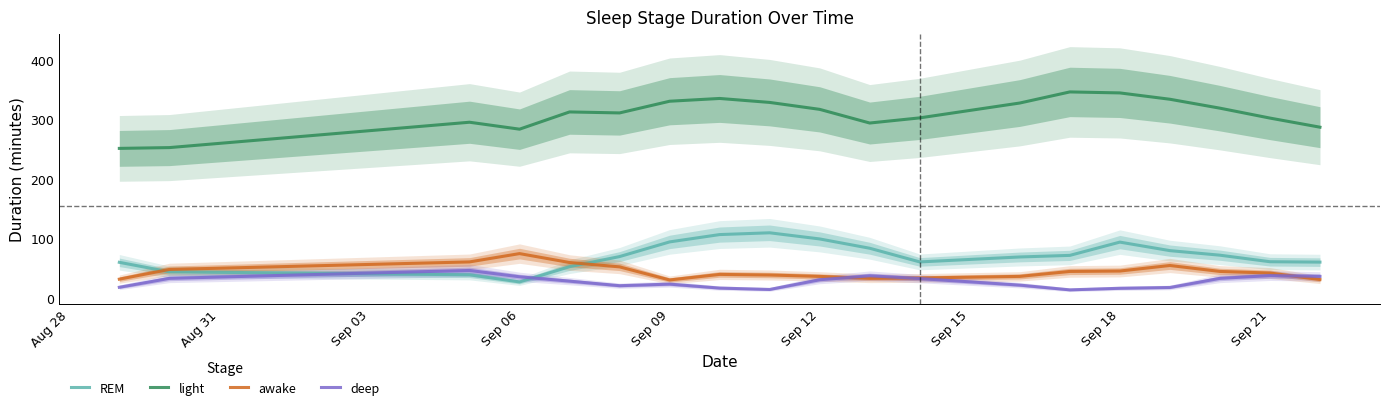

True or false: REM and light cross at least once.

False